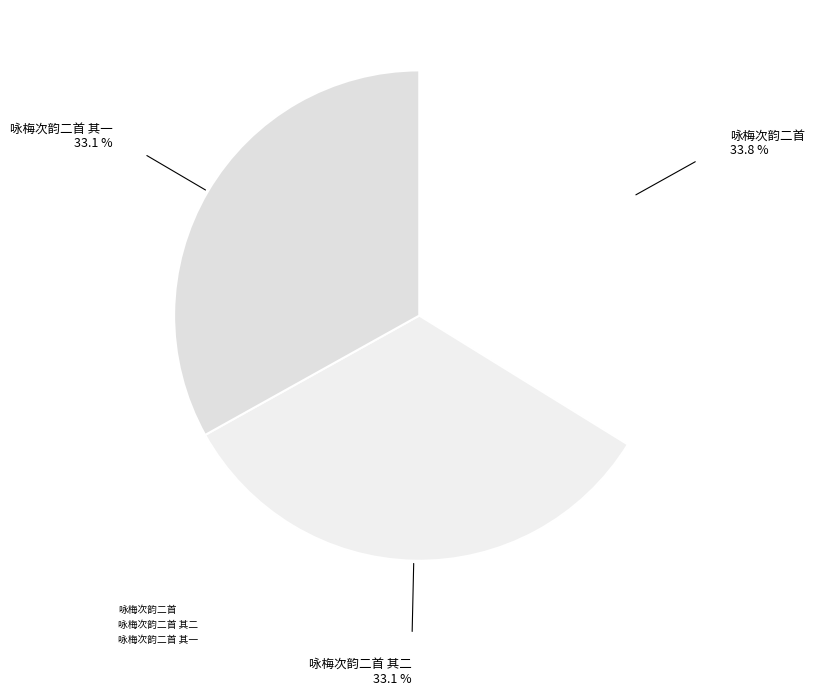

Count the number of slices in the pie.

3